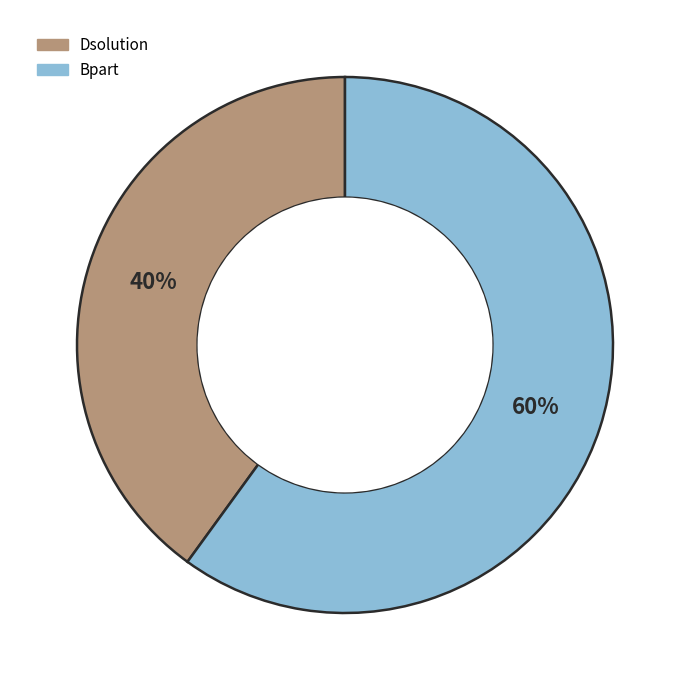

To the nearest percent, what portion does Bpart represent?

60%